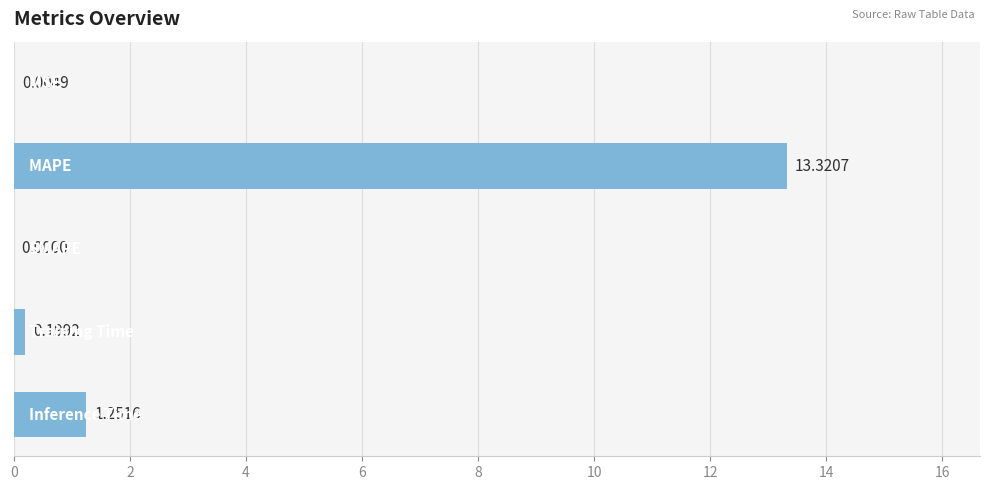

What is the sum of all values?

14.8